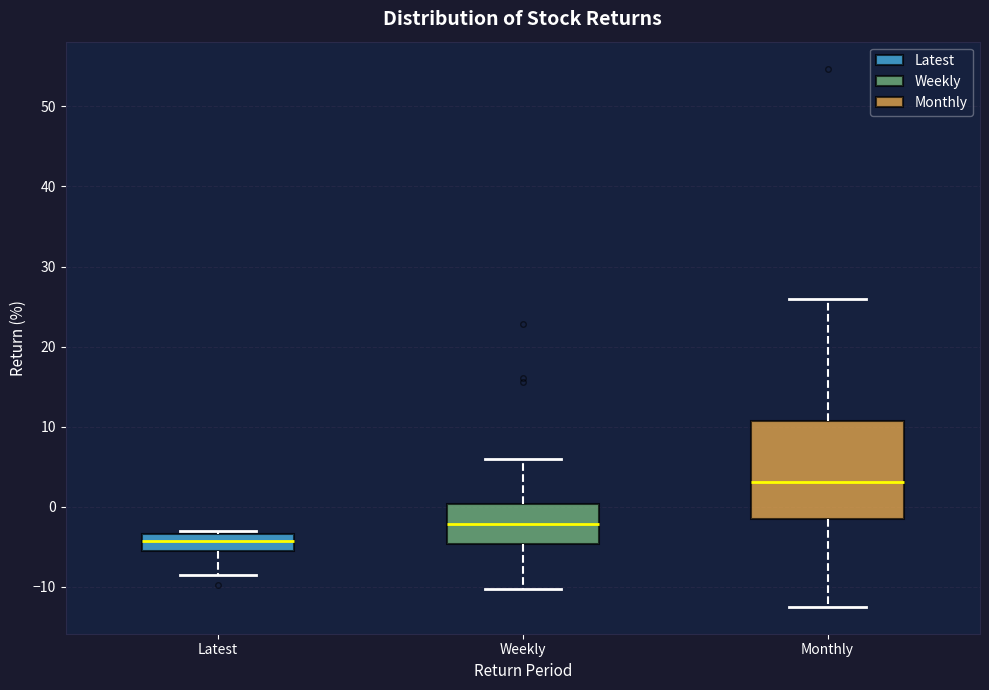

Which box is the tallest, from its lower edge to its upper edge?

Monthly